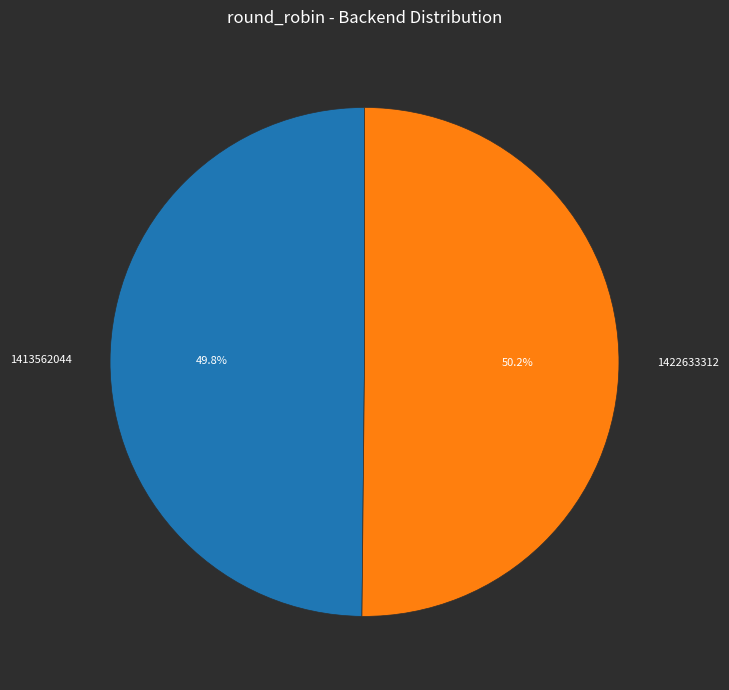

How much of the chart is everything except 1413562044?

50.2%